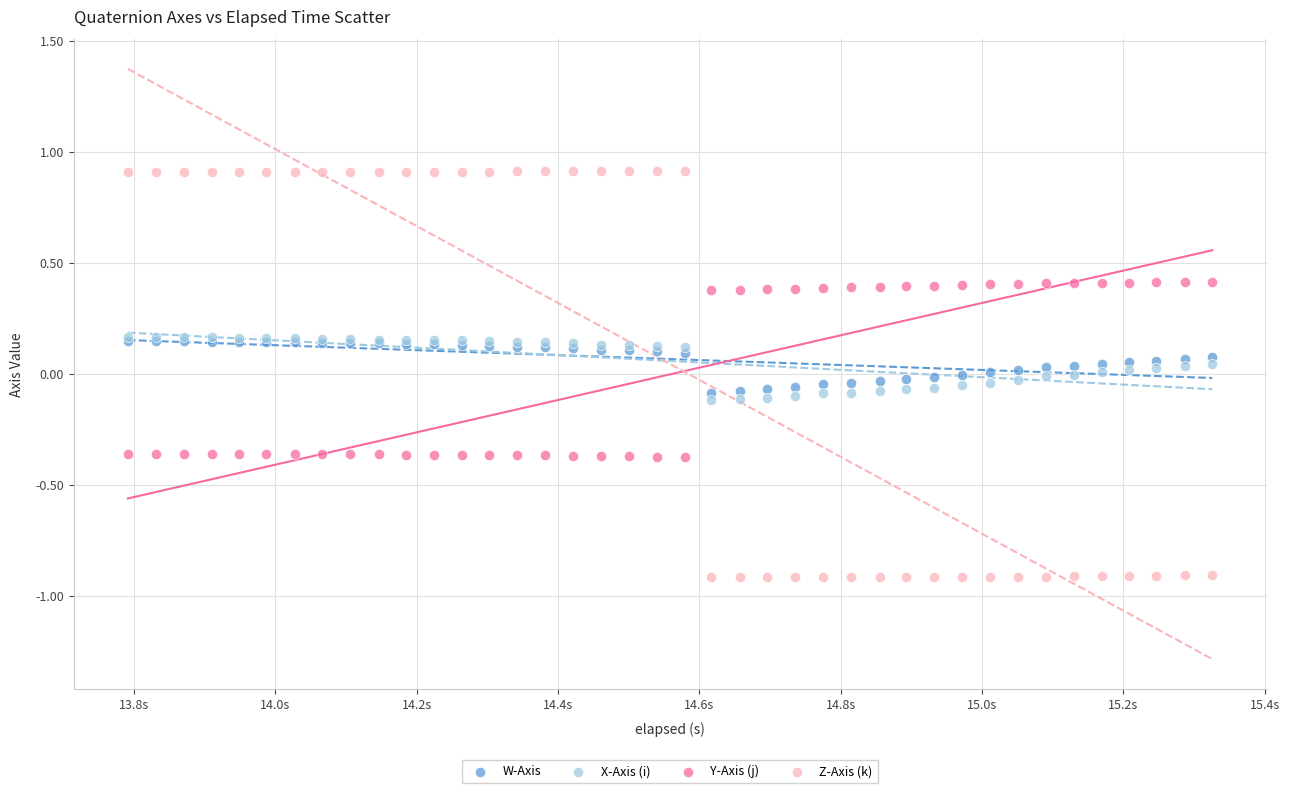

Which series has the largest Y range (max minus min)?

Z-Axis (k)